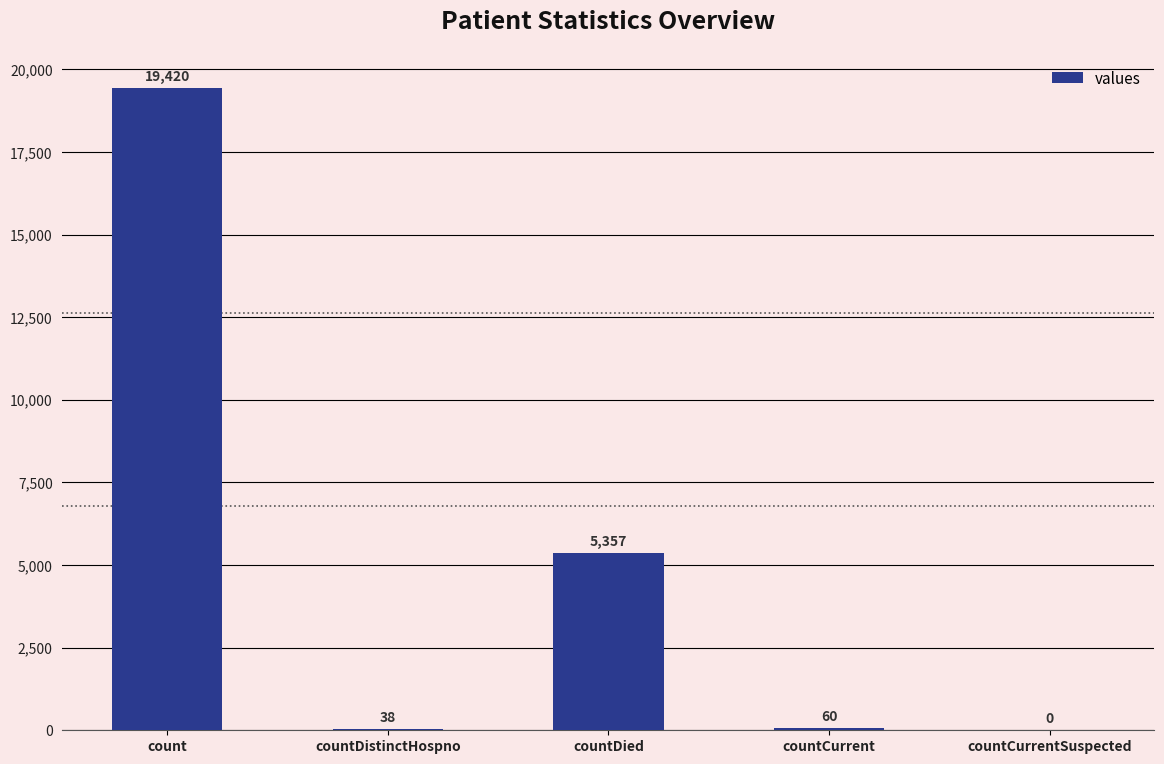

The chart shows a value of 0 at countCurrentSuspected. True or false?

True